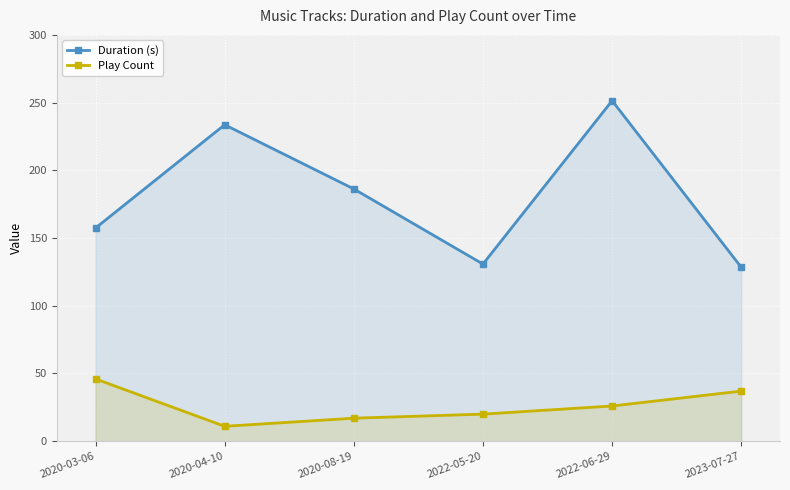

How many lines are shown in the chart?

2